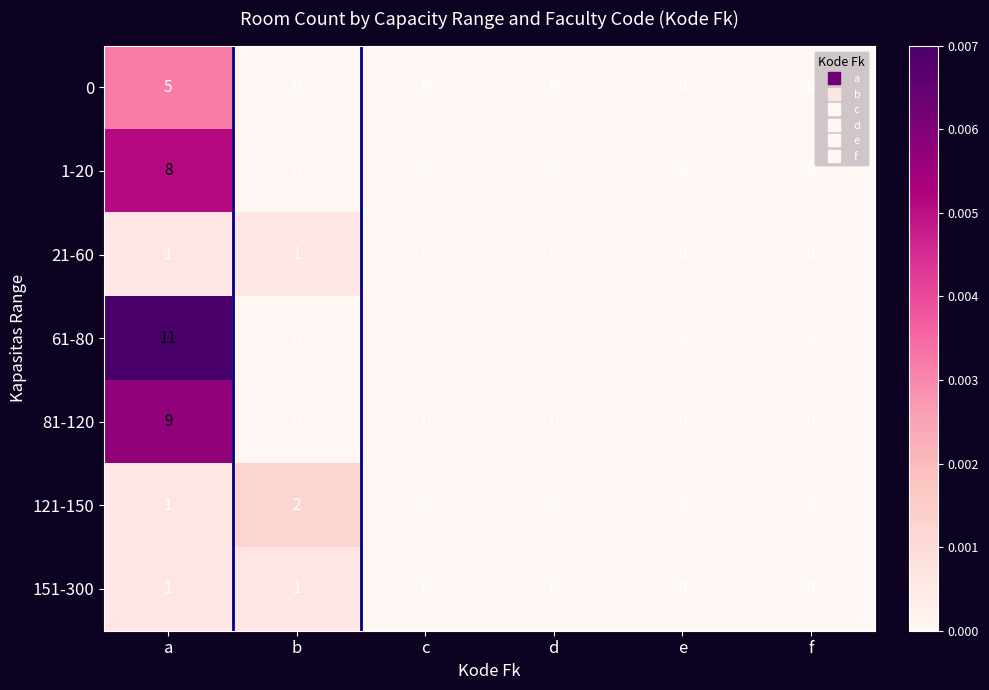

What is the sum of all 0 values?

5